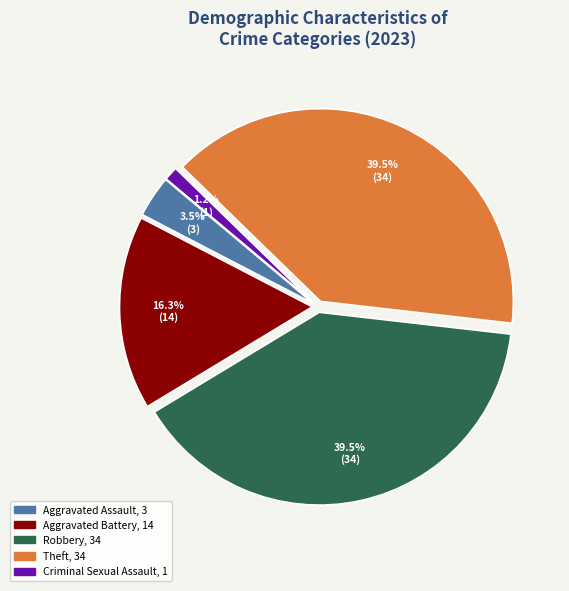

What is the smallest slice in the pie chart?

Criminal Sexual Assault